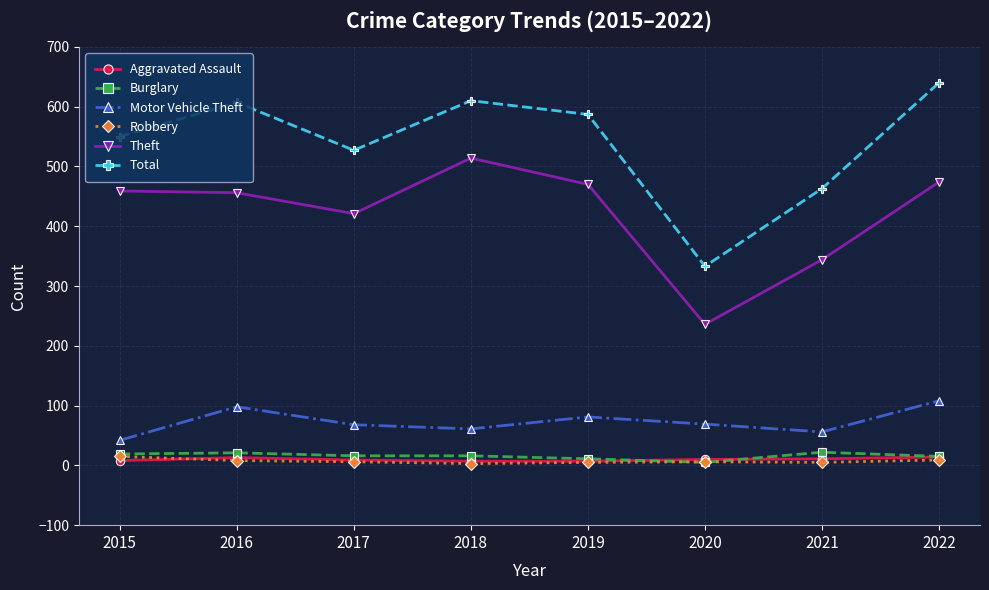

What is the lowest value of the Aggravated Assault series?

7